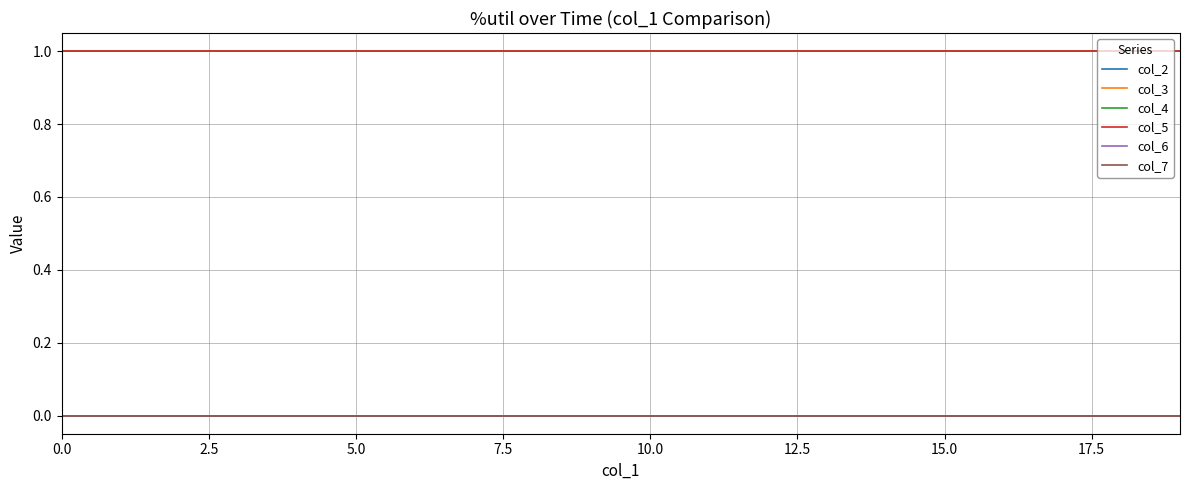

Does the chart display data point markers on the line(s)?

No